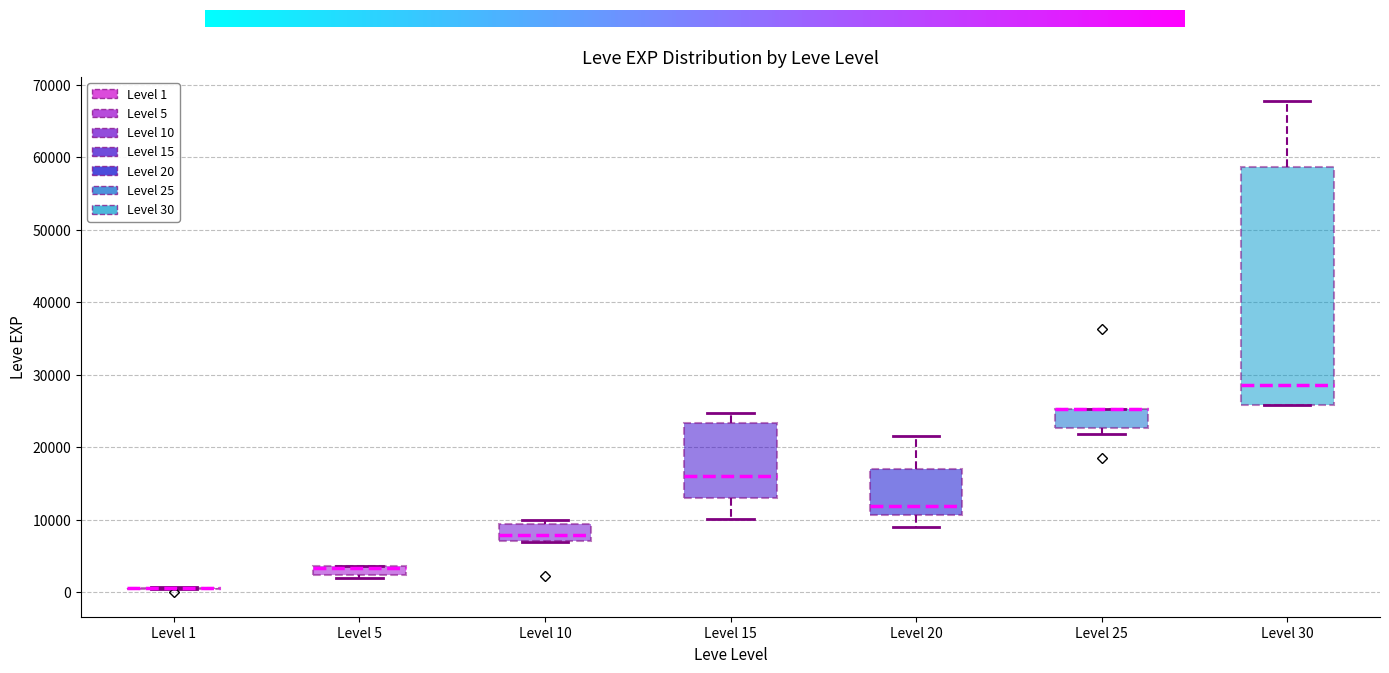

Where is the lower edge of the box for Level 5 on the y-axis? The values are not printed on the chart, so give them approximately, as read against the axis.

2000